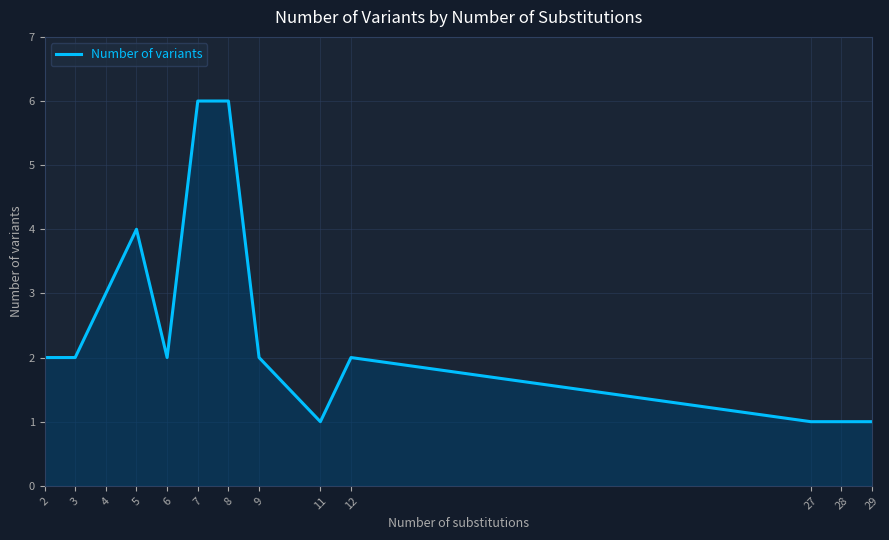

The value at 2 is 2. True or false?

True